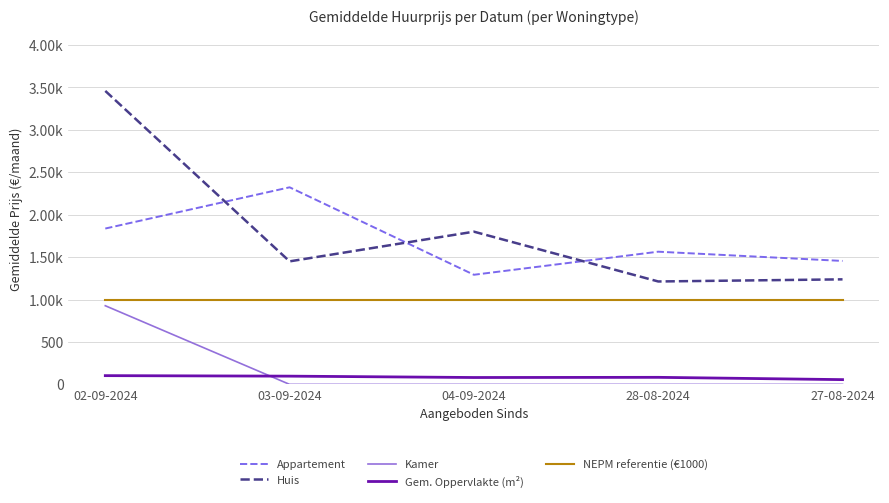

True or false: Kamer has more than 0 points higher than both neighbors.

False